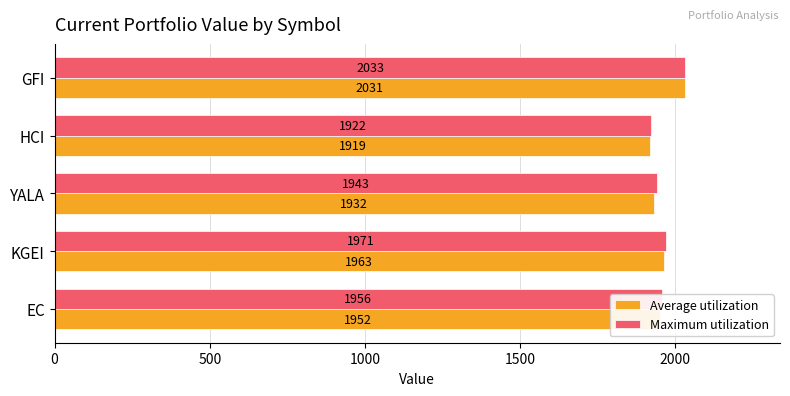

Which category has the highest value in the Maximum utilization series?

GFI